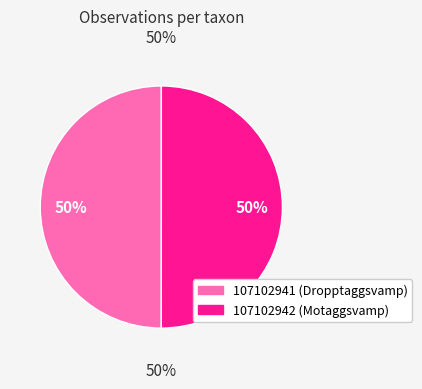

How much of the chart is everything except 107102942?

50.0%